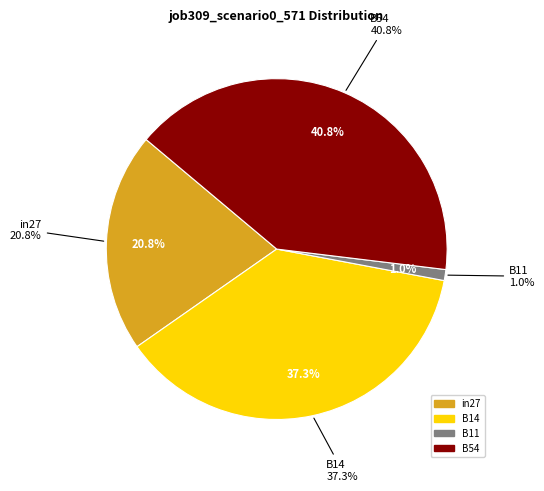

What is the largest slice in the pie chart?

B54